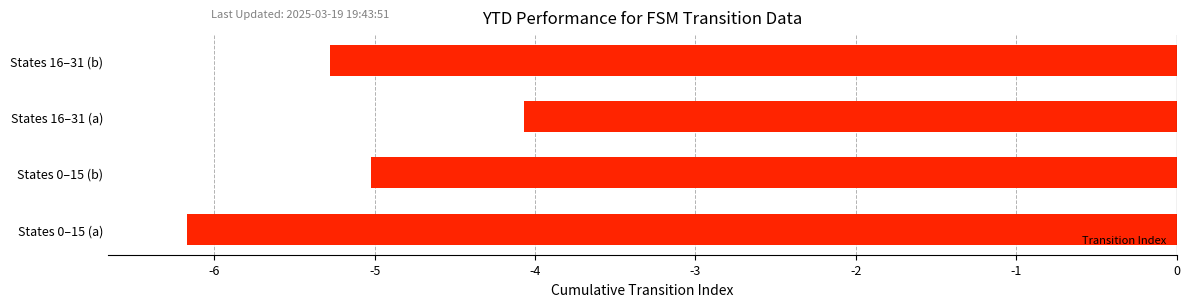

Is it true that the value at States 0–15 (a) is -6.2?

True